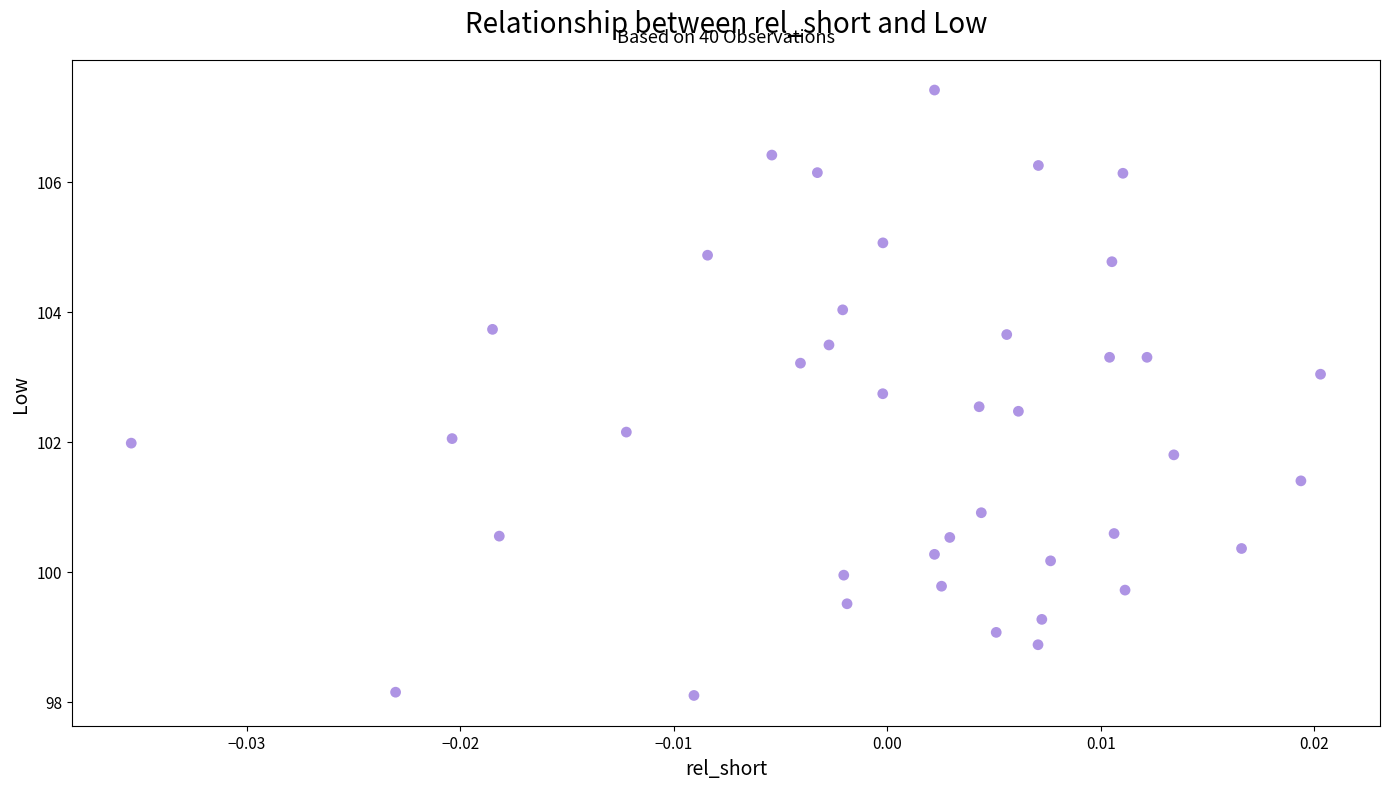

Count the number of points in this scatter plot.

40